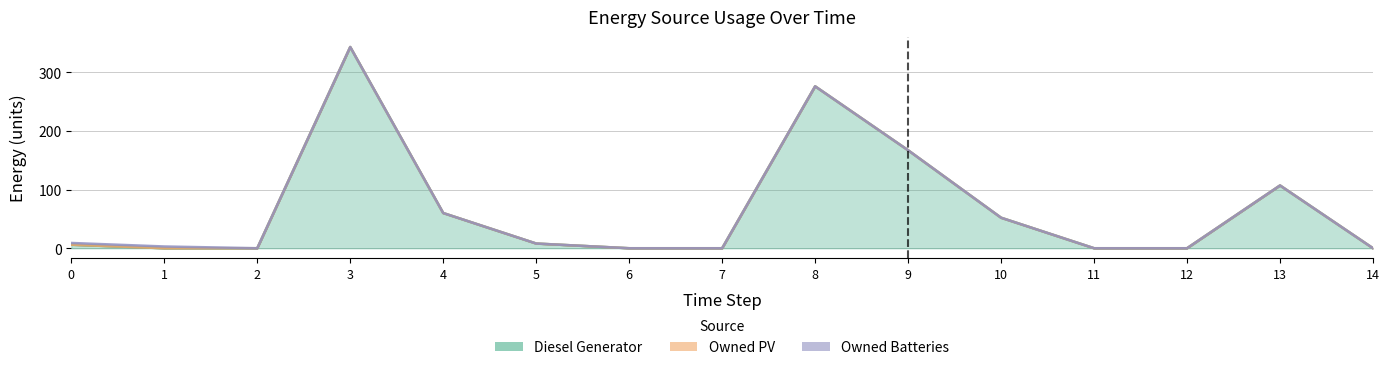

Count the Owned Batteries values in the range 0 to 1.

13